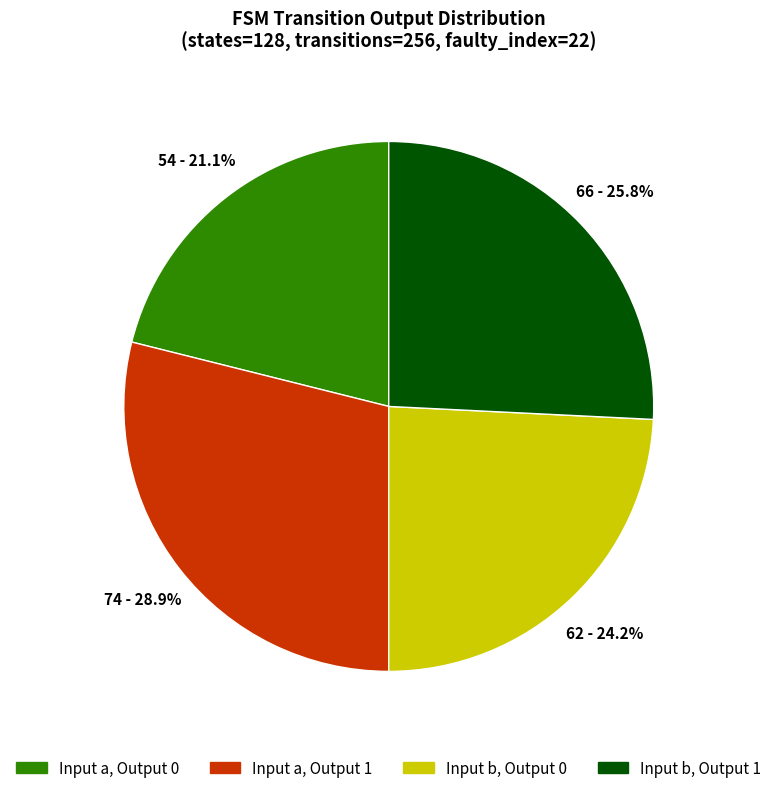

Do Input a, Output 0 and Input b, Output 1 together represent more than half of the pie?

No